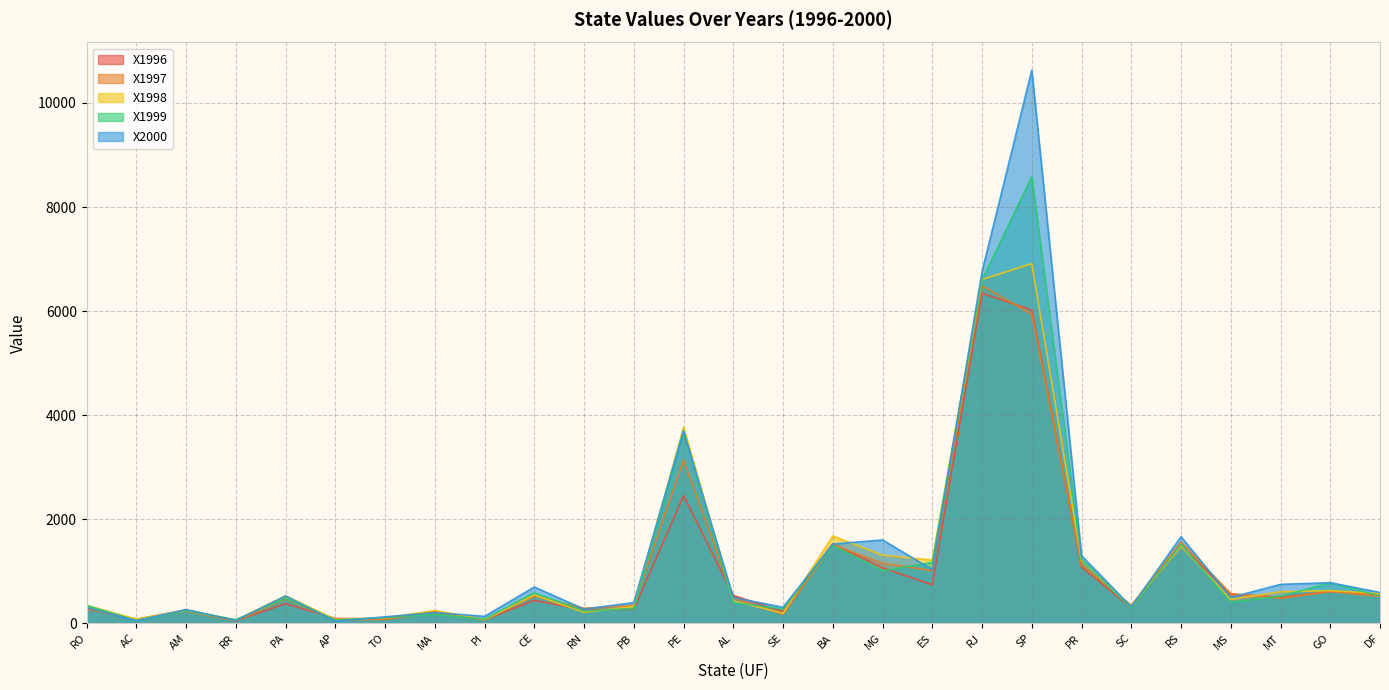

Which label corresponds to the largest value in the chart?

SP